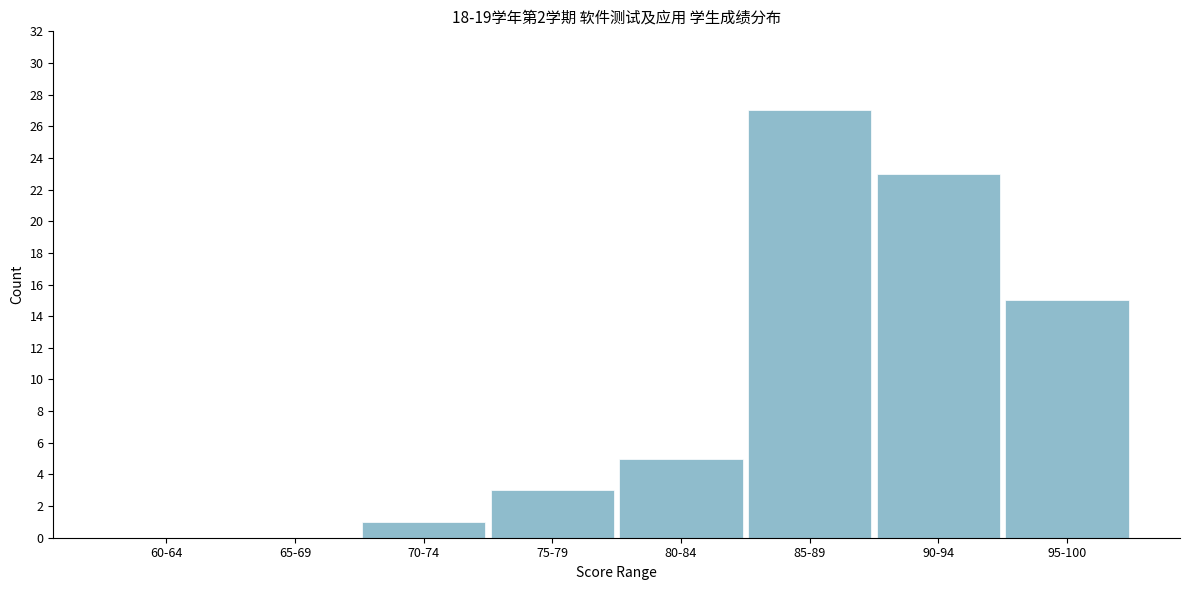

Reading right to left, list all the values displayed in this chart.

95-100=15	90-94=23	85-89=27	80-84=5	75-79=3	70-74=1	65-69=0	60-64=0